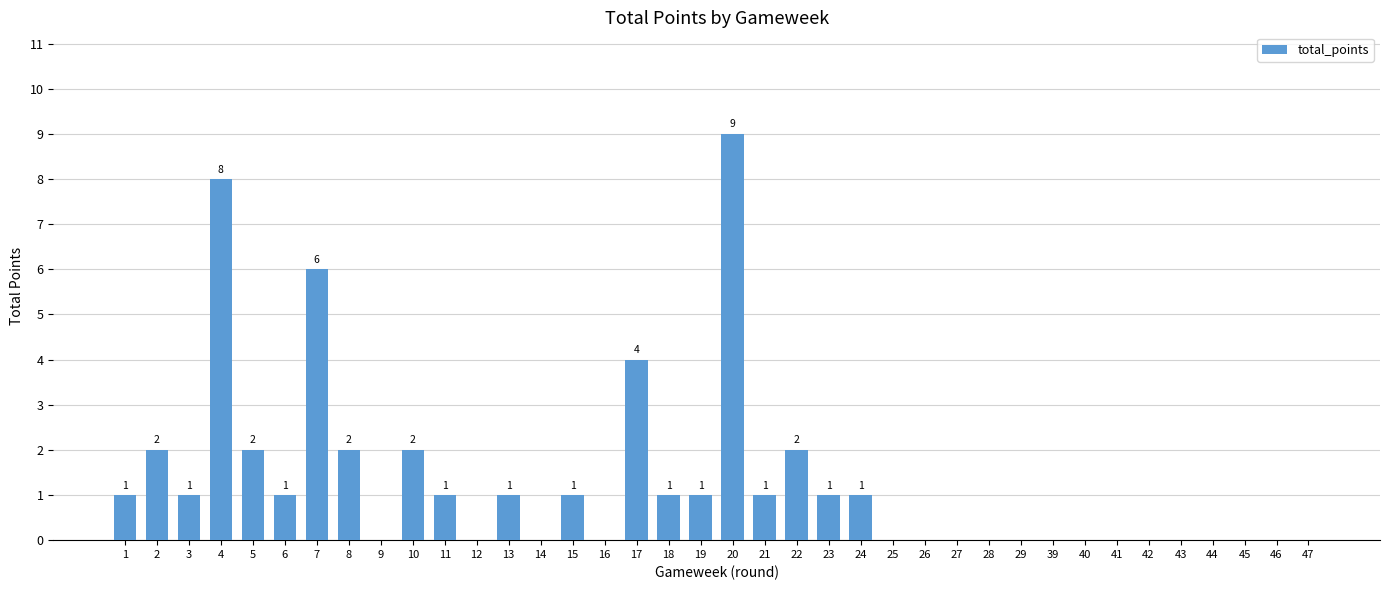

What is the sum of the values at 10 and 5?

4